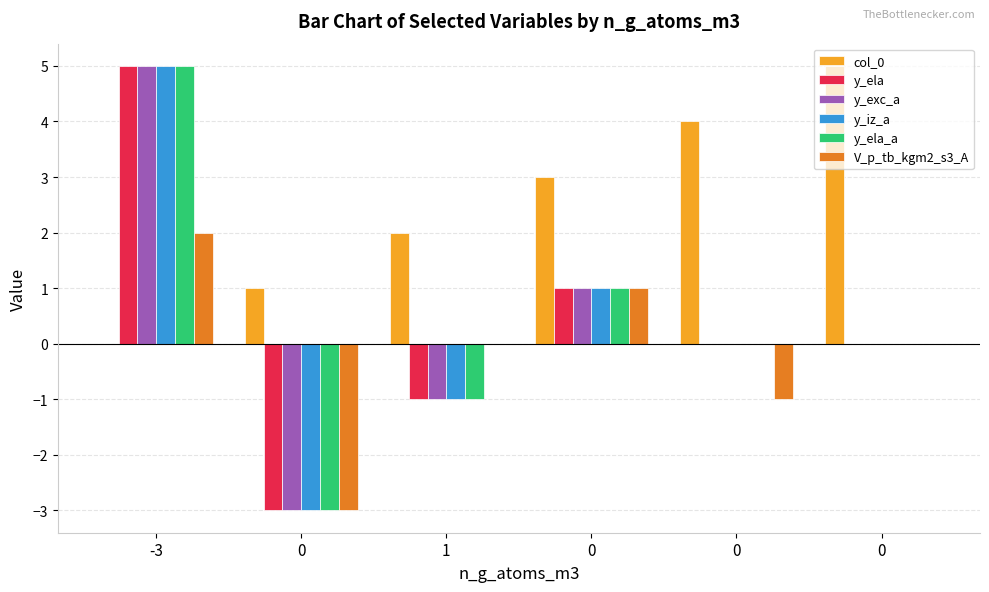

Does the chart contain stacked bars?

No